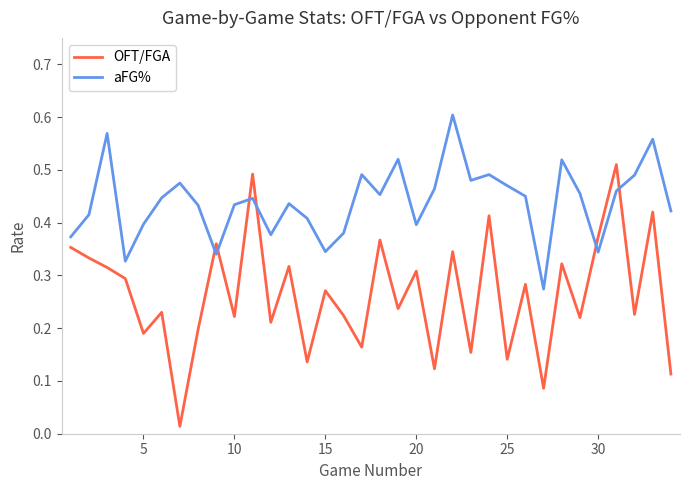

What are all the series names shown in the legend?

OFT/FGA, aFG%